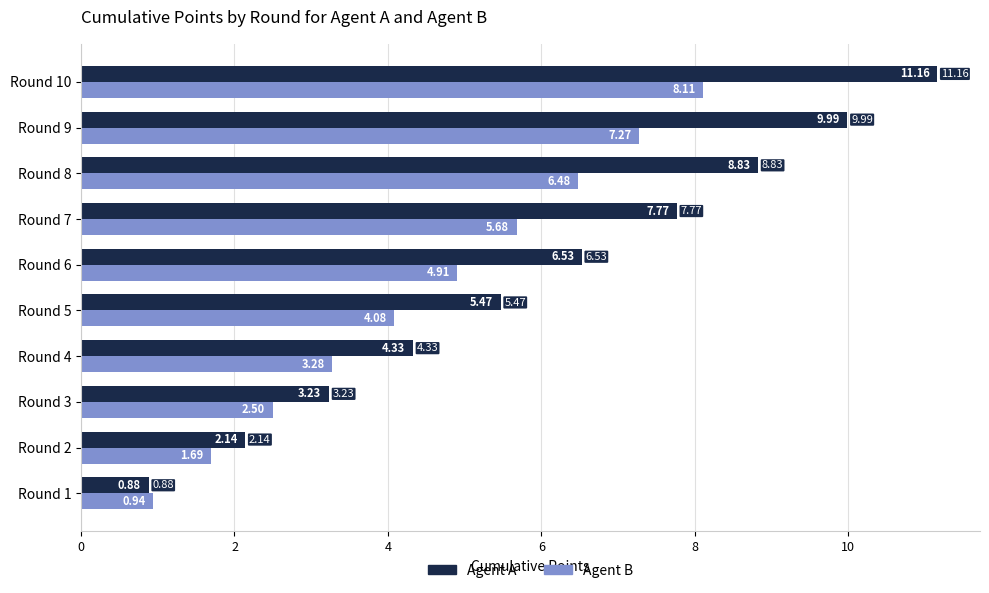

What is the spread (max minus min) of values at Round 6?

1.6